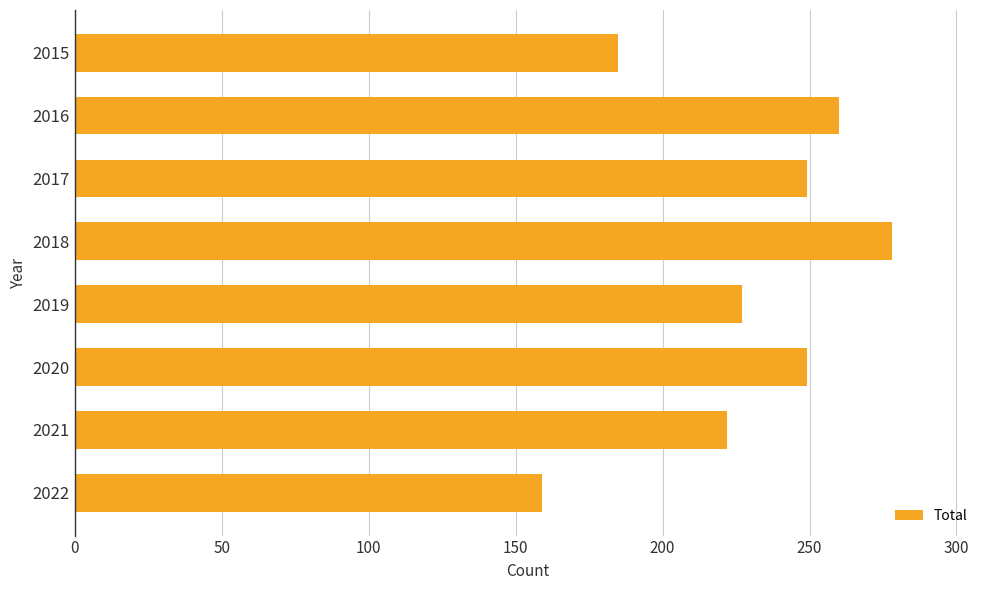

What is the average value?

229